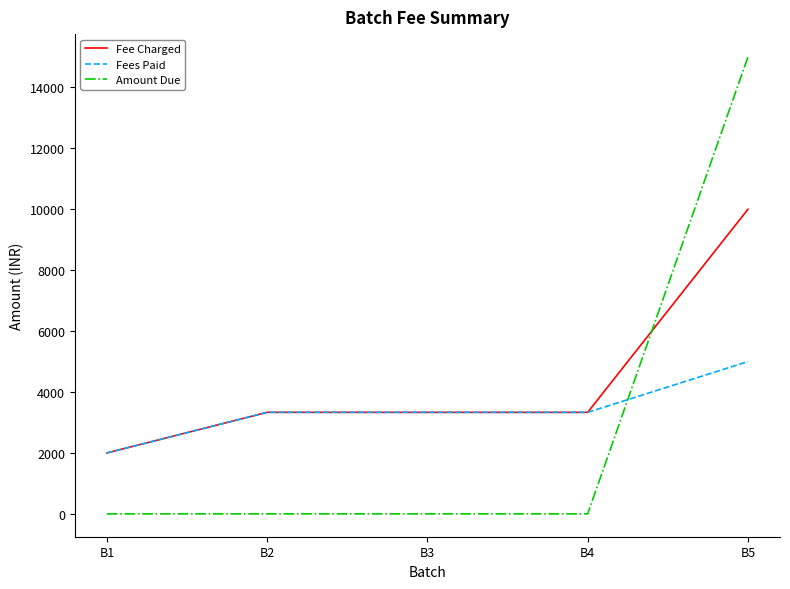

What is the spread (max minus min) of values at B1?

2000